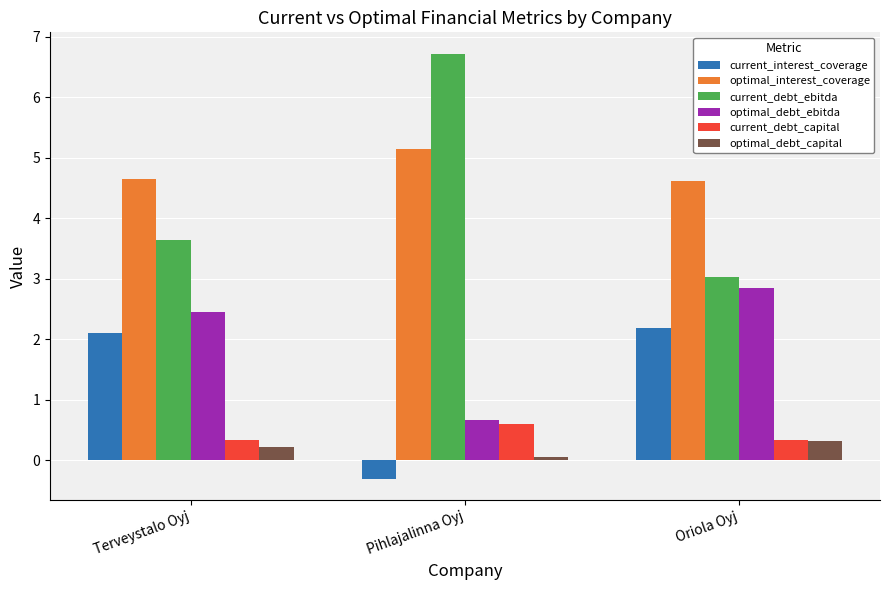

What is the sum of all optimal_debt_ebitda values?

6.0